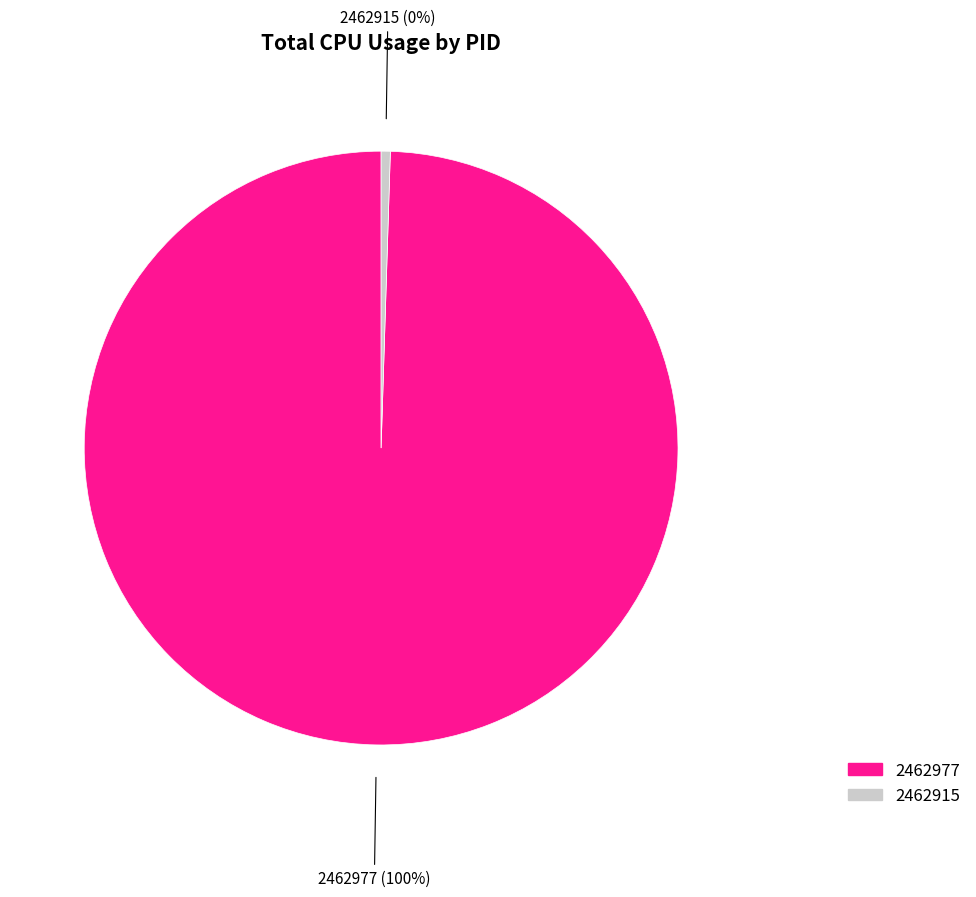

How many slices are in this pie chart?

2